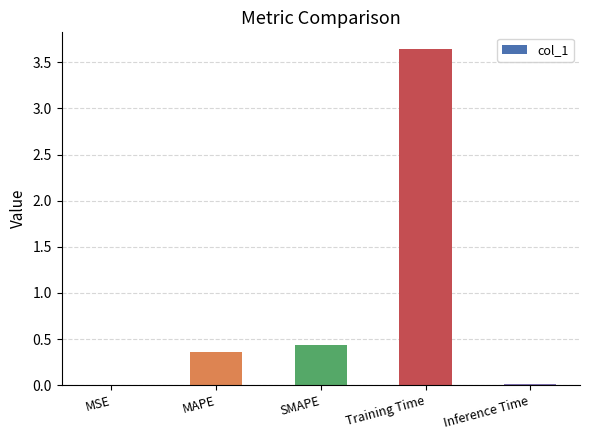

The value at SMAPE is 0.6. True or false?

False